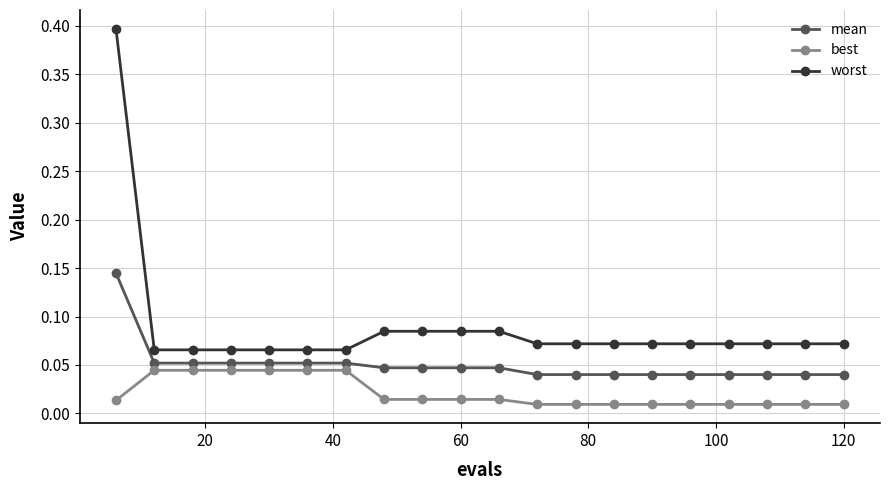

List the series in order of their overall mean, lowest first.

best, mean, worst